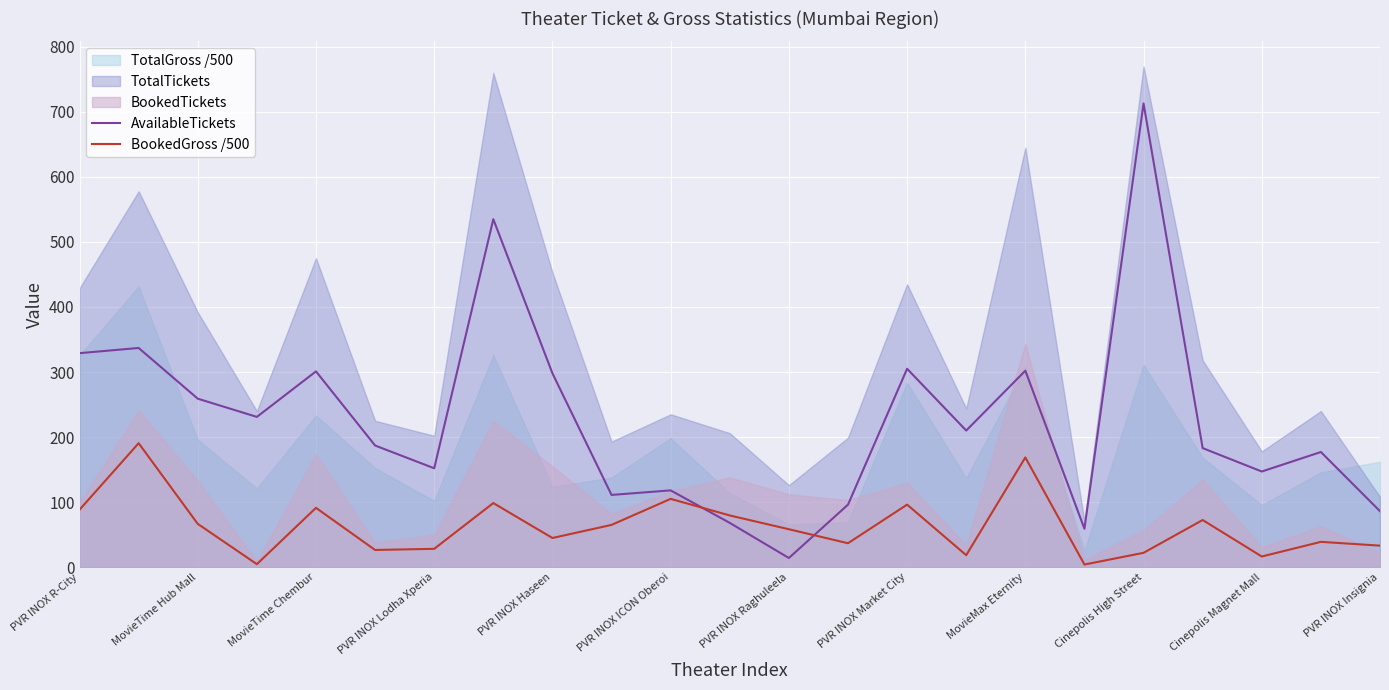

At which label does AvailableTickets first exceed 187?

PVR INOX R-City